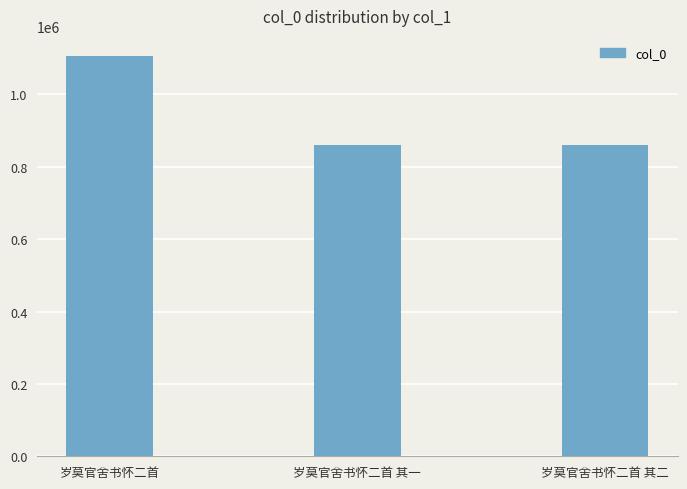

What position from the right is 岁莫官舍书怀二首 其一?

2